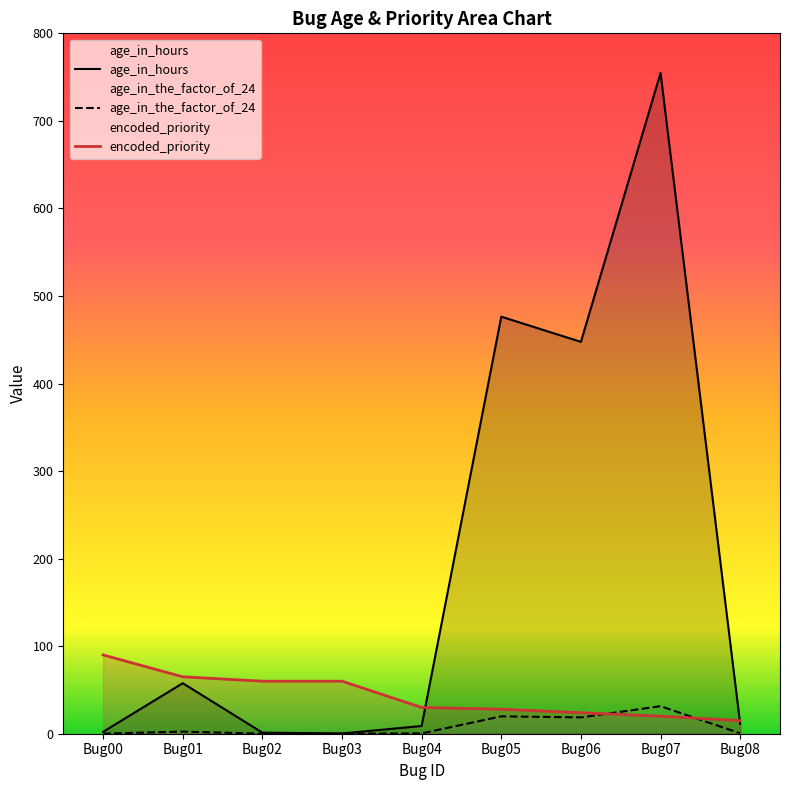

How many lines are shown in the chart?

3